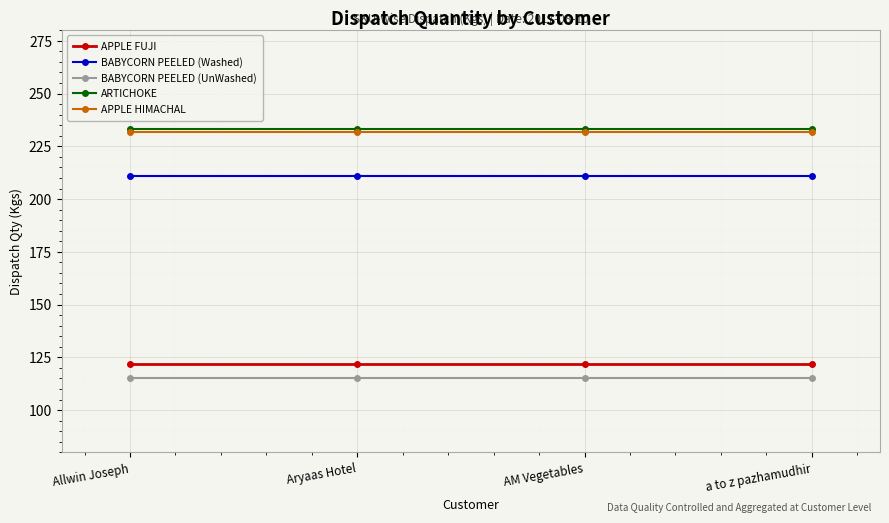

How many distinct data groups are displayed?

5